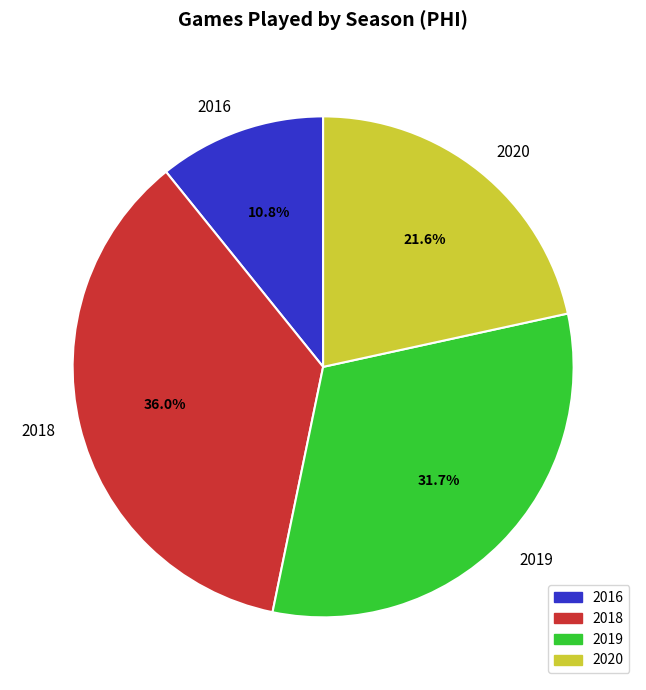

Is the sum of 2016 and 2018 greater than half?

No